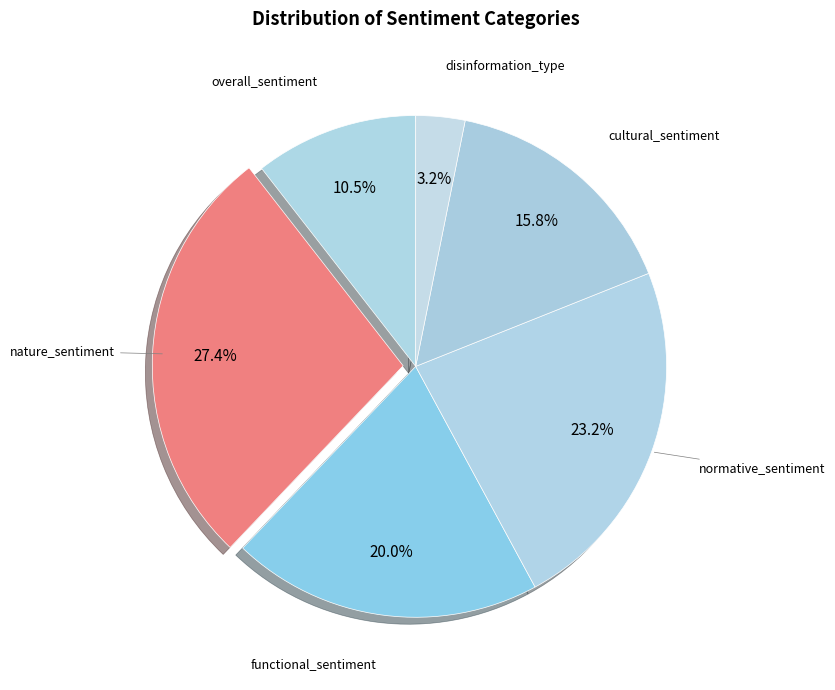

Approximately how many times larger is the value at normative_sentiment compared to overall_sentiment?

2.2